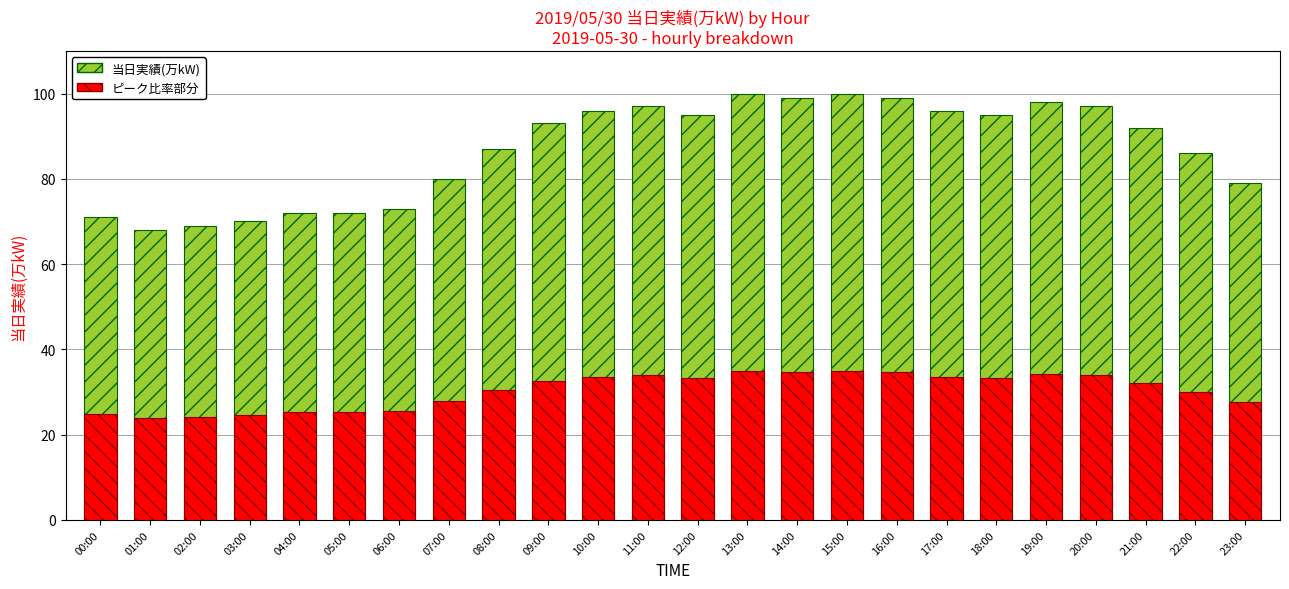

Reading left to right, transcribe all the data shown in this chart.

当日実績(万kW): 71.0	68.0	69.0	70.0	72.0	72.0	73.0	80.0	87.0	93.0	96.0	97.0	95.0	100.0	99.0	100.0	99.0	96.0	95.0	98.0	97.0	92.0	86.0	79.0
ピーク比率部分: 24.8	23.8	24.1	24.5	25.2	25.2	25.5	28.0	30.4	32.5	33.6	33.9	33.2	35.0	34.6	35.0	34.6	33.6	33.2	34.3	33.9	32.2	30.1	27.6